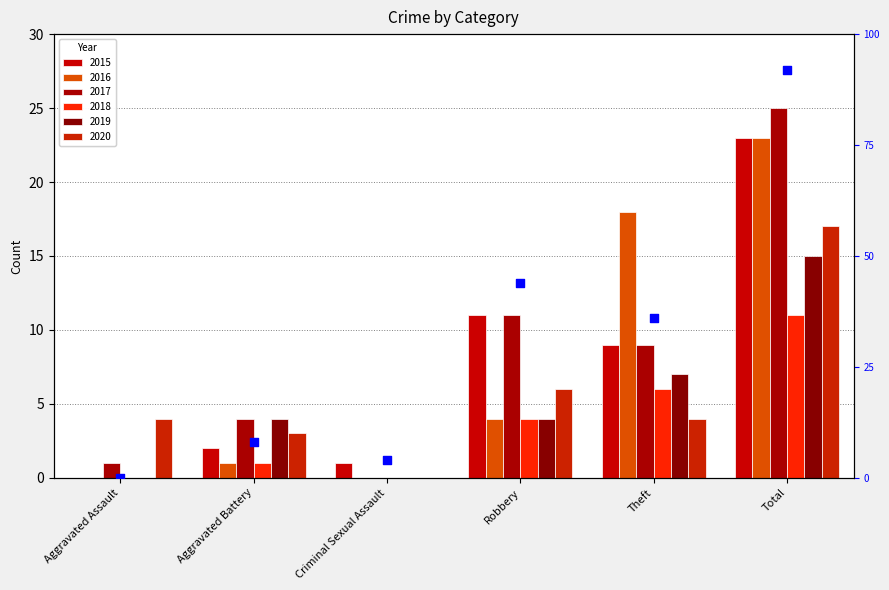

What is the ratio of the value at Robbery to the value at Aggravated Battery?

5.5